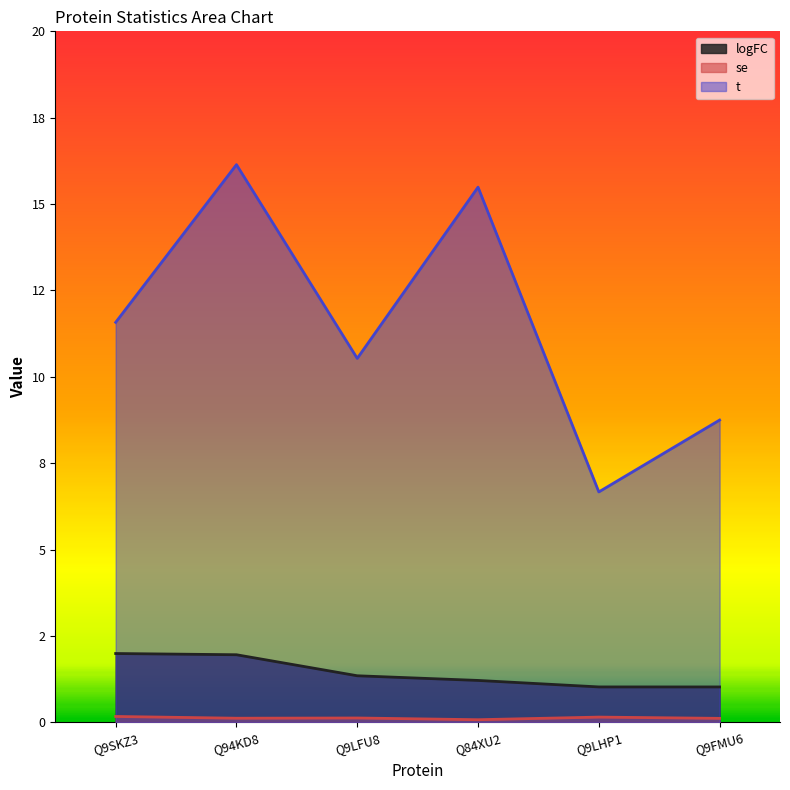

True or false: se has a value of 0.2 at Q9LHP1.

True